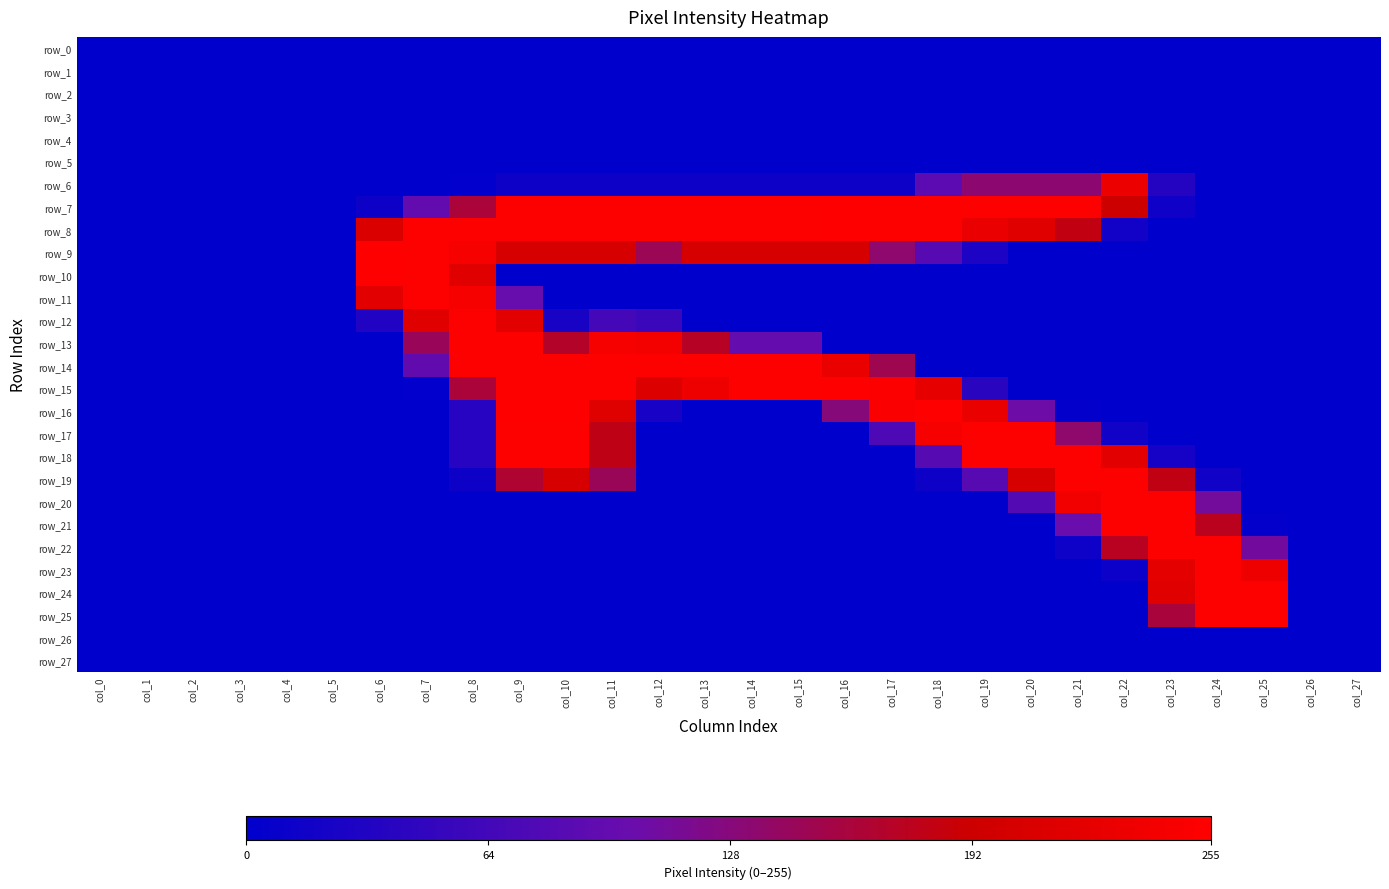

Is the value of row_27 at col_3 greater than the value of row_0 at col_23?

No